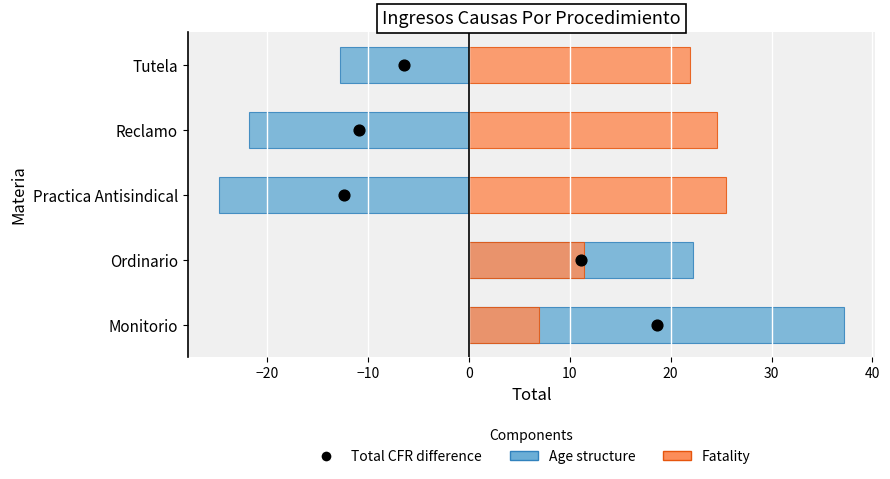

Which series has the widest spread of Y values?

Age structure